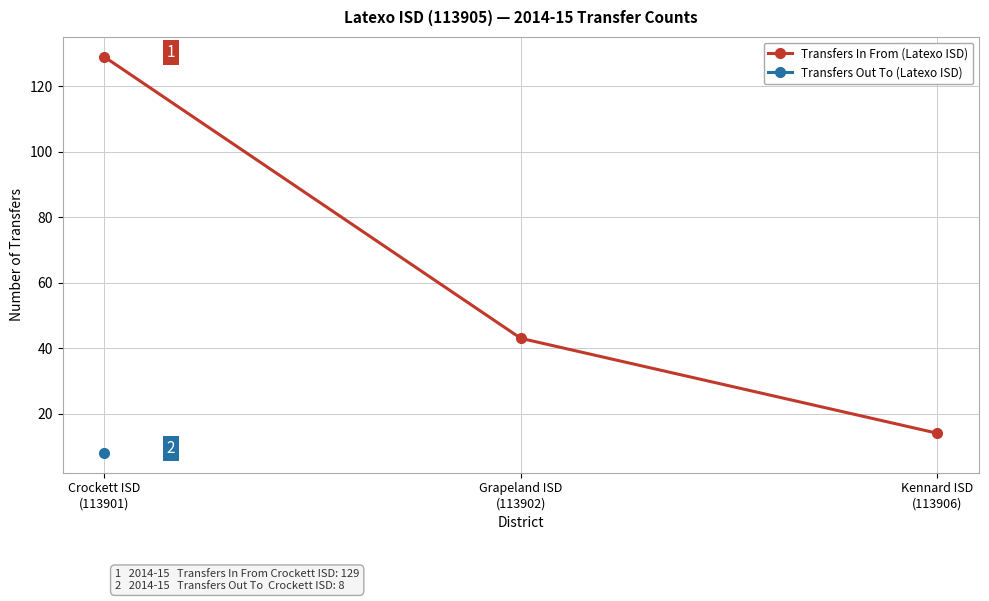

Rank the series at Crockett ISD
(113901) from lowest to highest value.

Transfers Out To (Latexo ISD), Transfers In From (Latexo ISD)